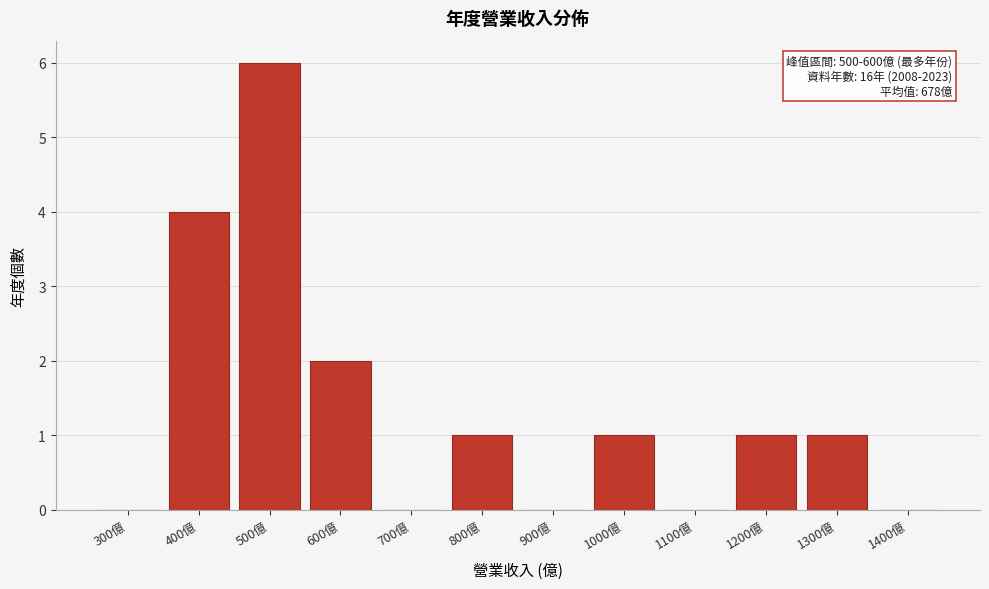

Reading right to left, extract all data points from this chart.

1400億=0	1300億=1	1200億=1	1100億=0	1000億=1	900億=0	800億=1	700億=0	600億=2	500億=6	400億=4	300億=0